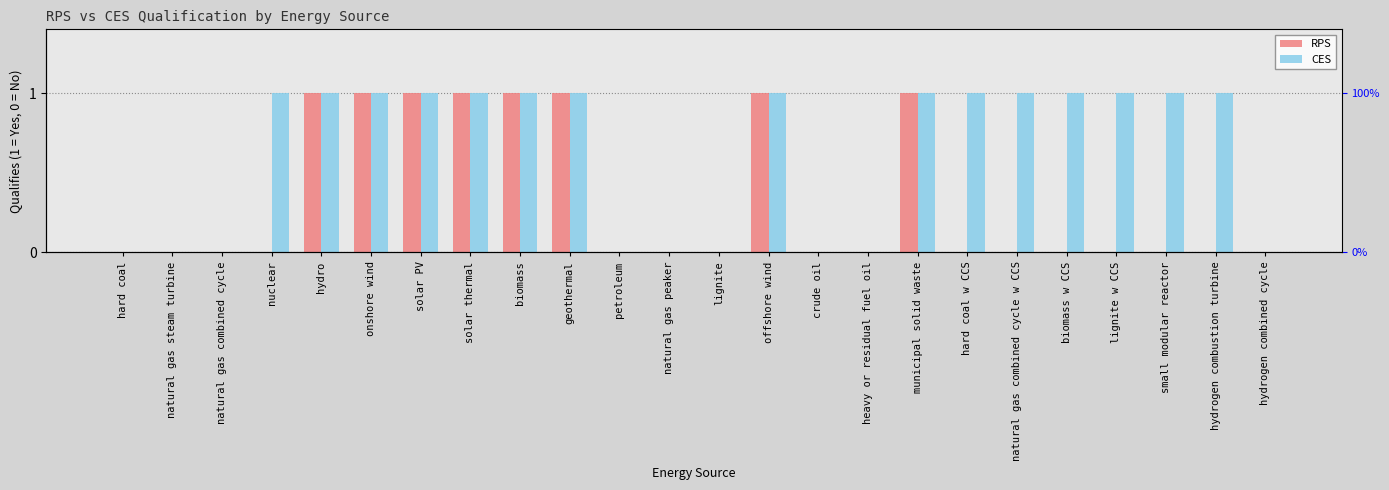

Which series changed the most between geothermal and lignite?

RPS